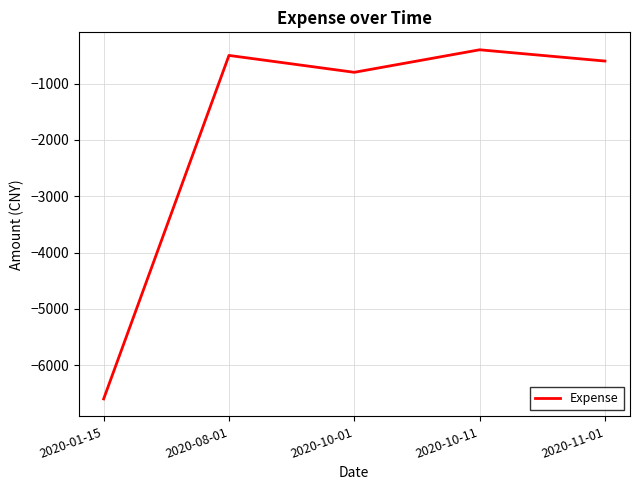

Reading left to right, what are all the values shown in this chart?

-6600	-500	-800	-400	-600